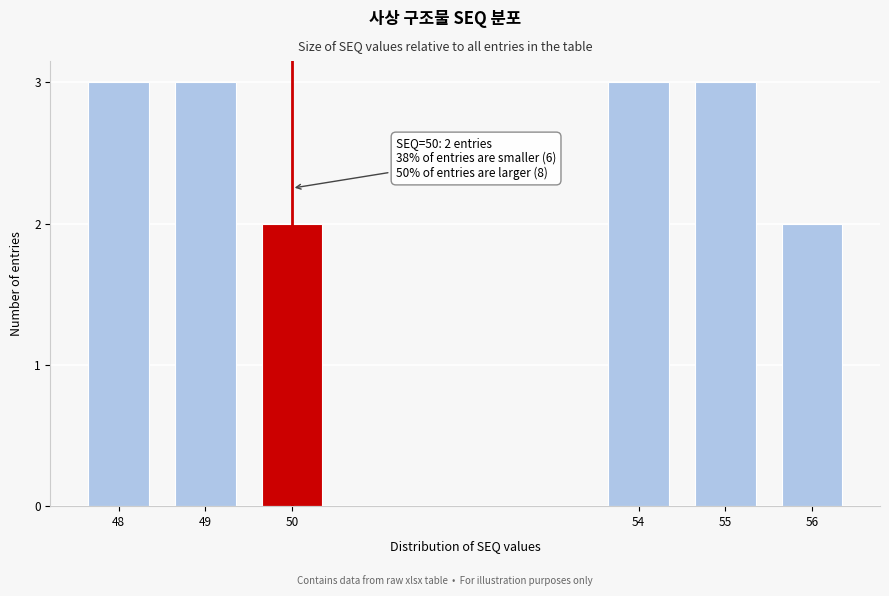

Reading right to left, extract all data points from this chart.

56=2	55=3	54=3	50=2	49=3	48=3